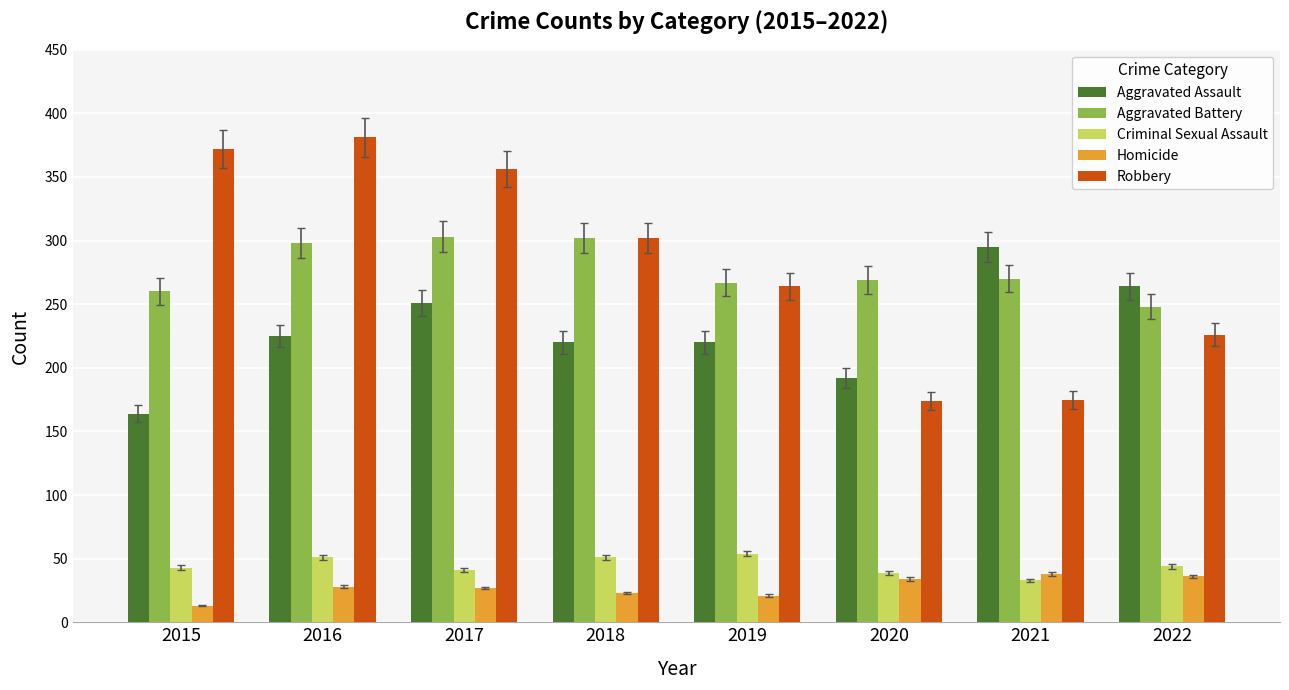

What is the sum of the Aggravated Battery values at 2021 and 2015?

530